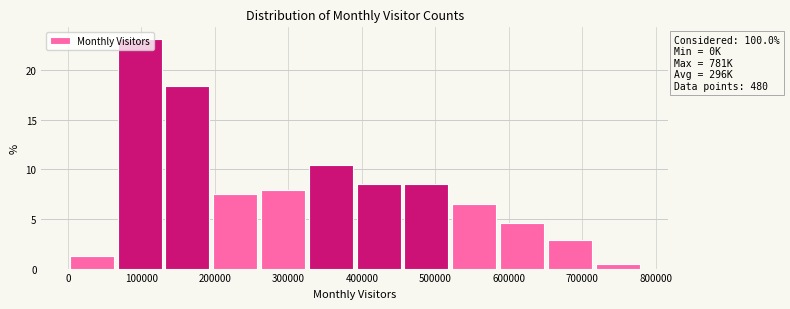

Which range on the x-axis has the tallest bar?

70000 to 130000